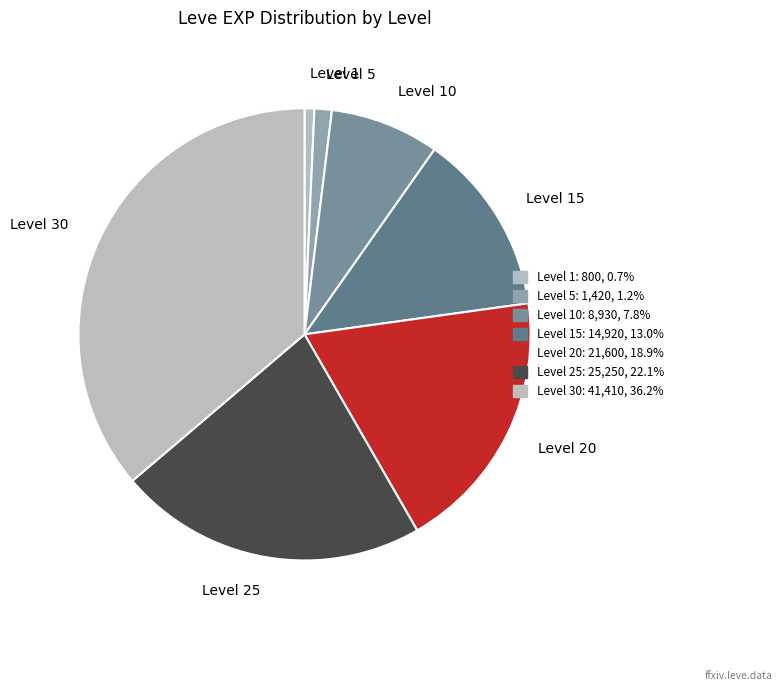

What is the smallest slice in the pie chart?

Level 1